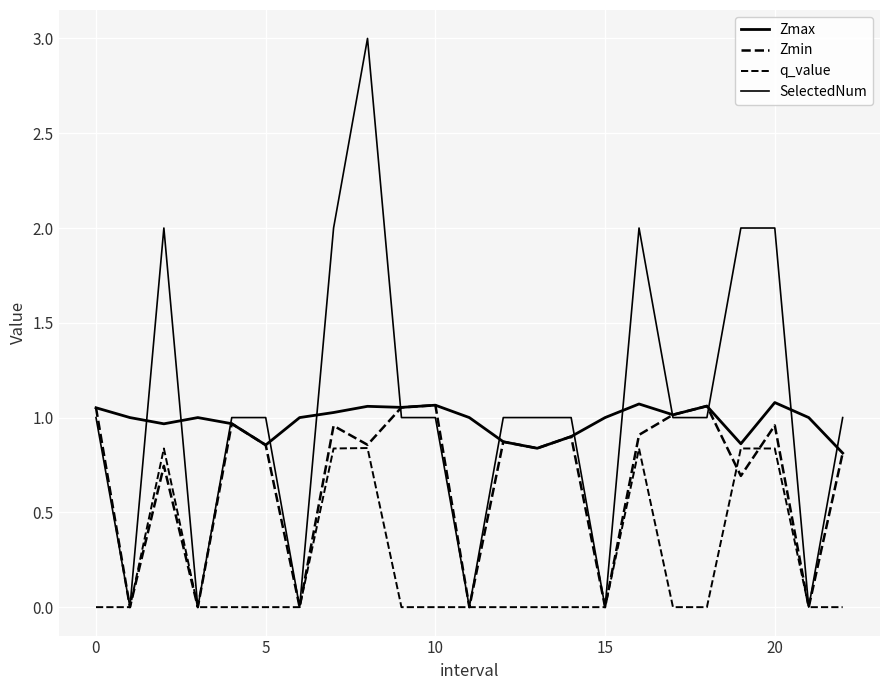

How many lines are shown in the chart?

4